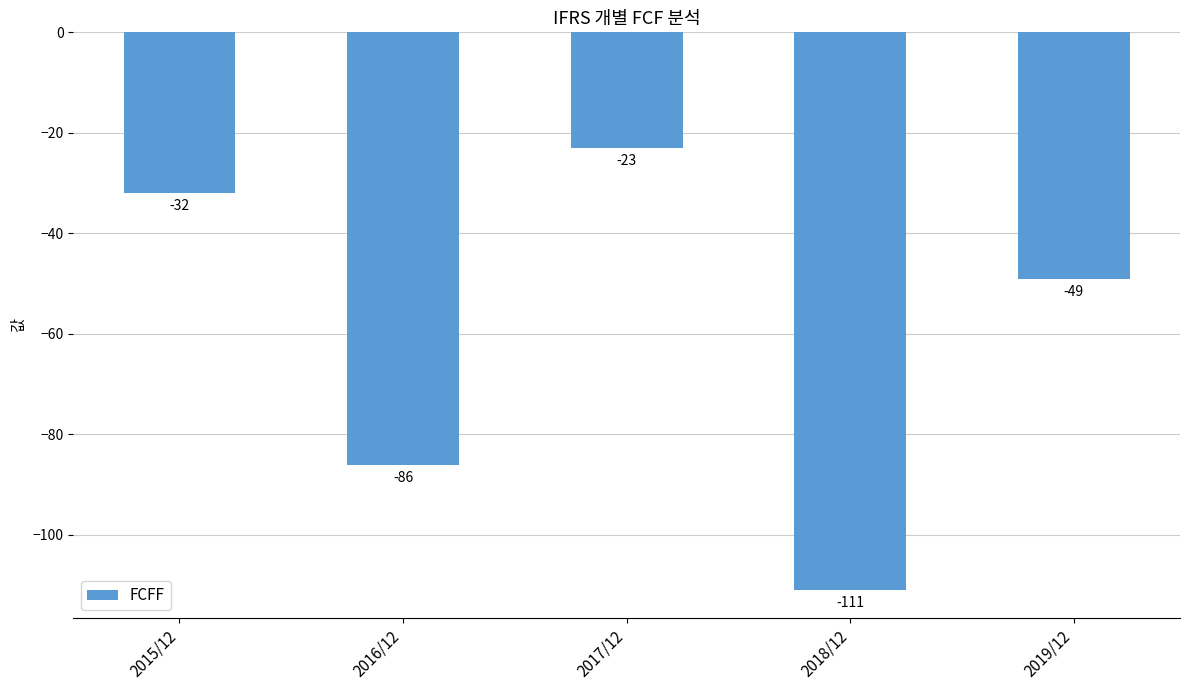

What is the sum of the values at 2018/12 and 2016/12?

-197